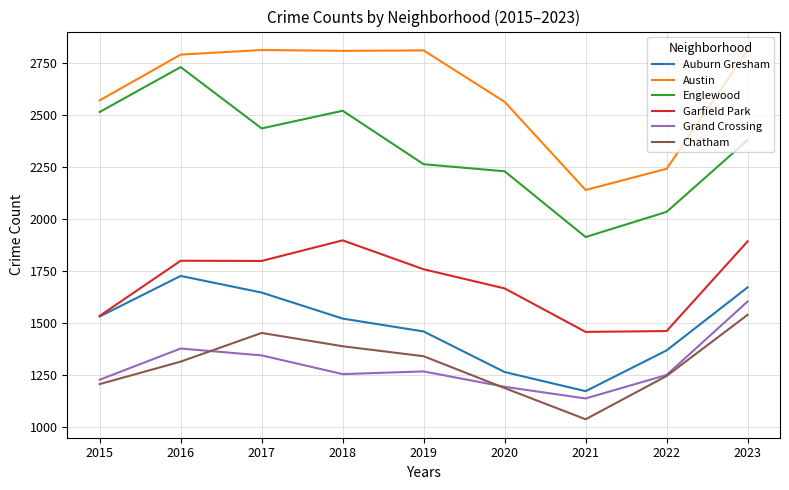

How many series are shown in this chart?

6